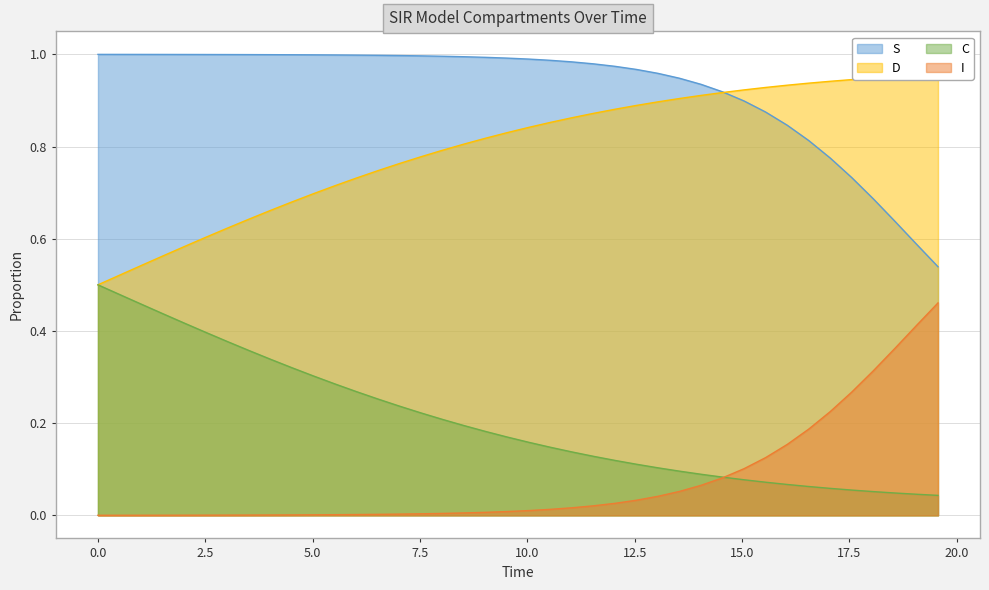

True or false: I and S cross at least once.

False